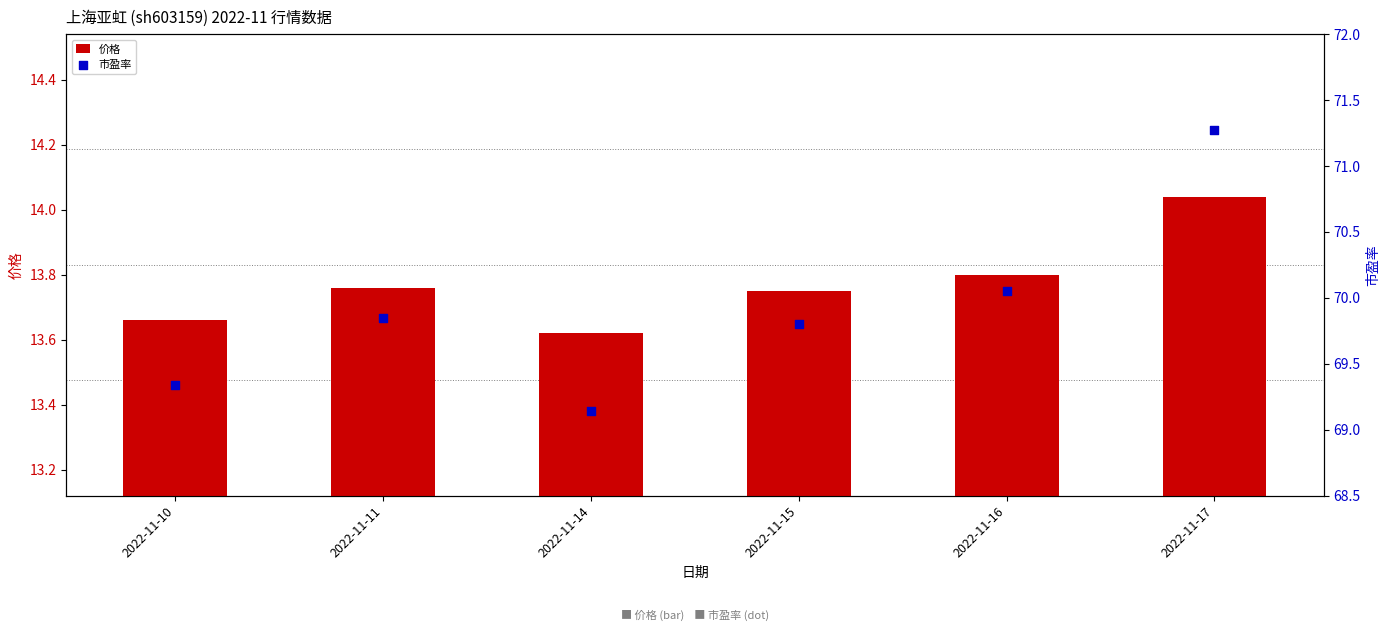

Which series has the largest Y range (max minus min)?

市盈率